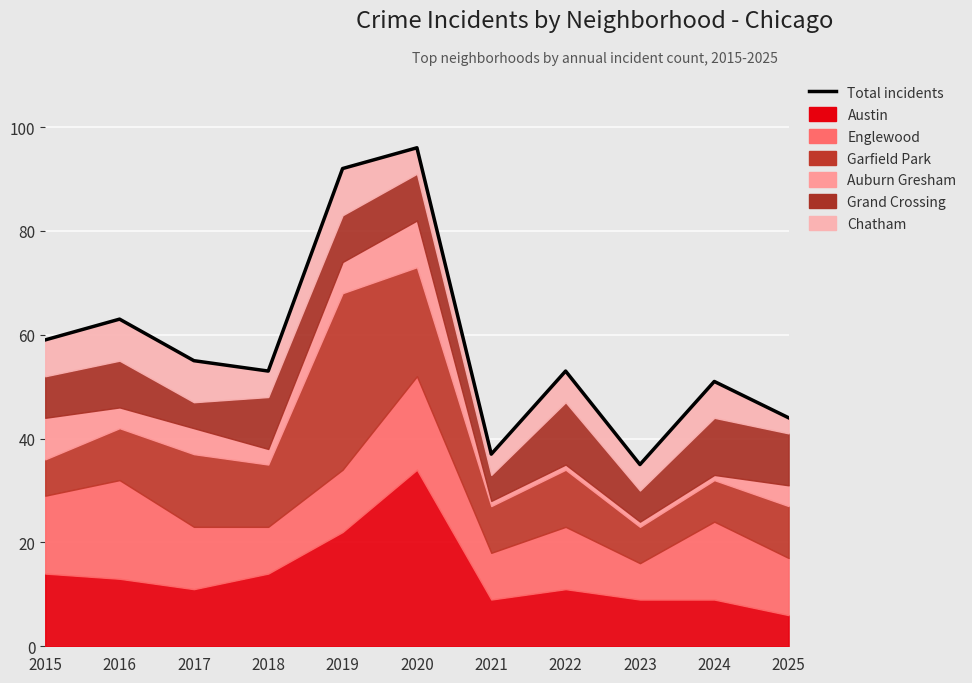

Reading left to right, extract all data points from this chart.

59	63	55	53	92	96	37	53	35	51	44